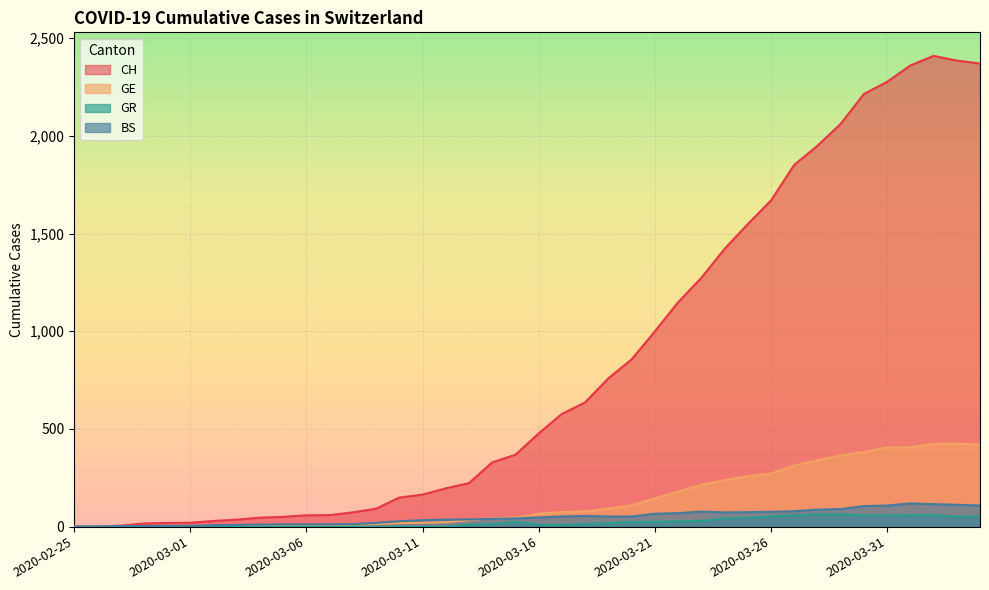

What is the label of the 19th point from the right?

2020-03-17